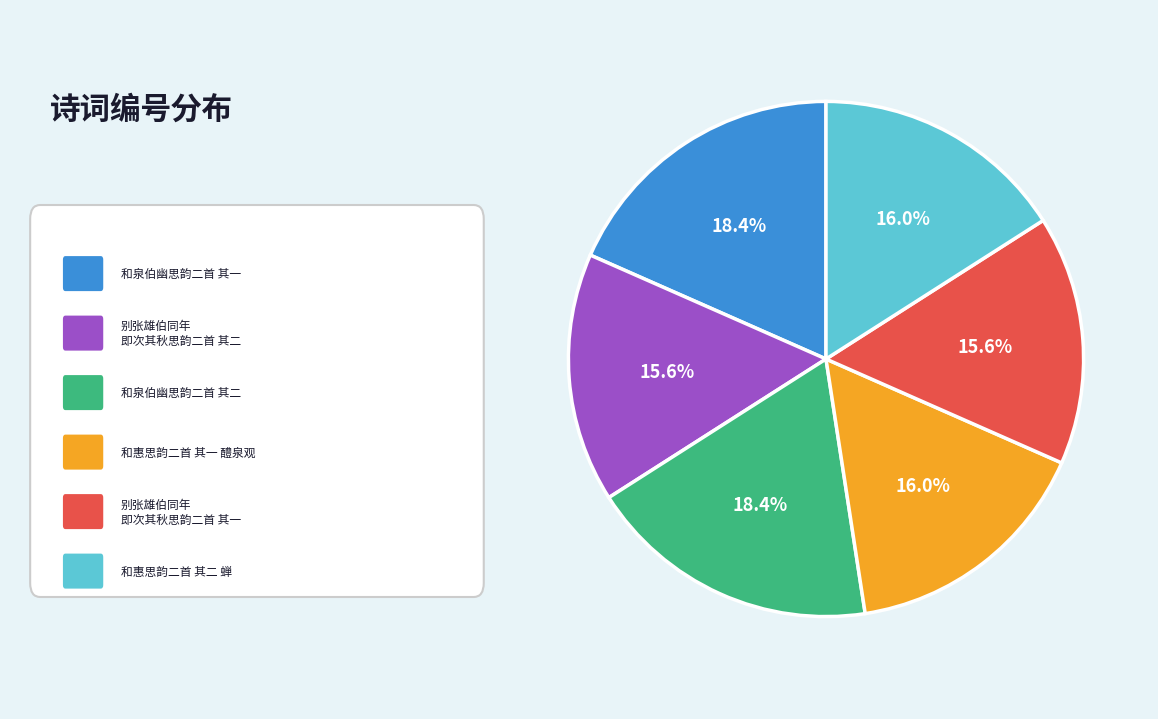

Count the number of slices in the pie.

6